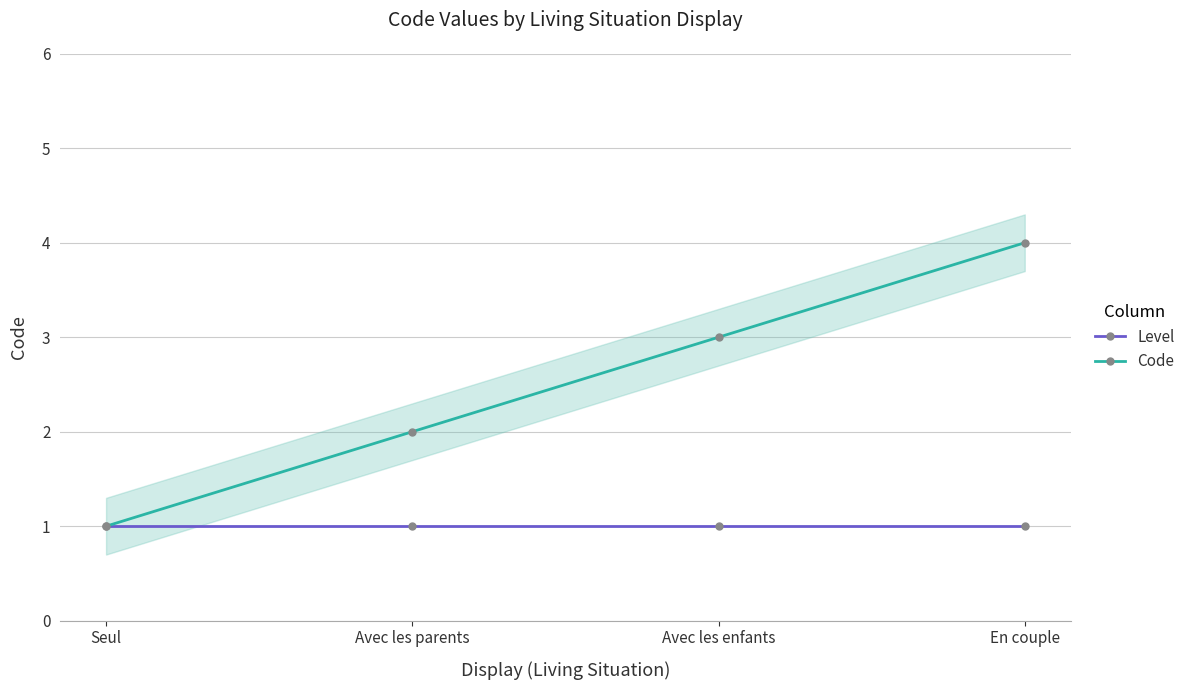

Rank the series by their maximum value, from lowest to highest.

Level, Code